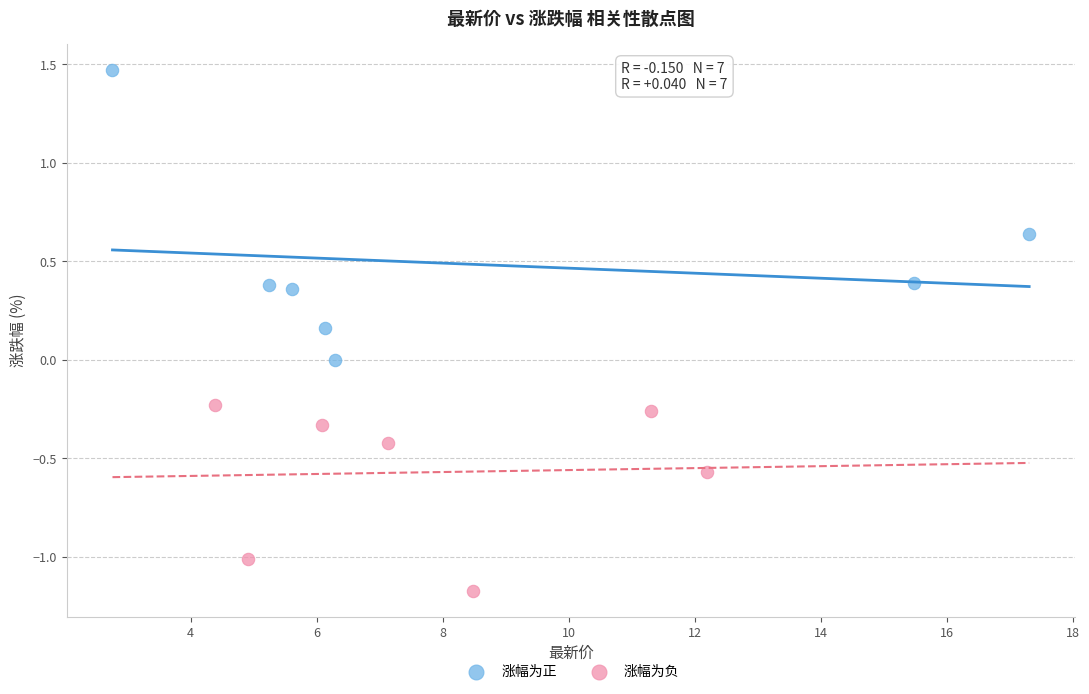

What are all the series names shown in the legend?

涨幅为正, 涨幅为负